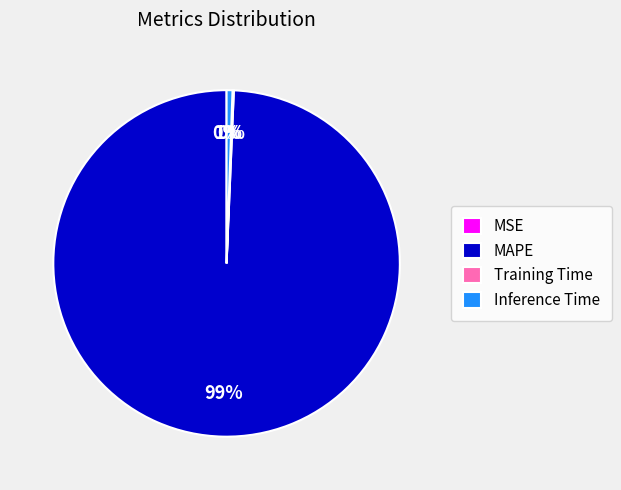

What percentage is NOT represented by Training Time?

99.9%